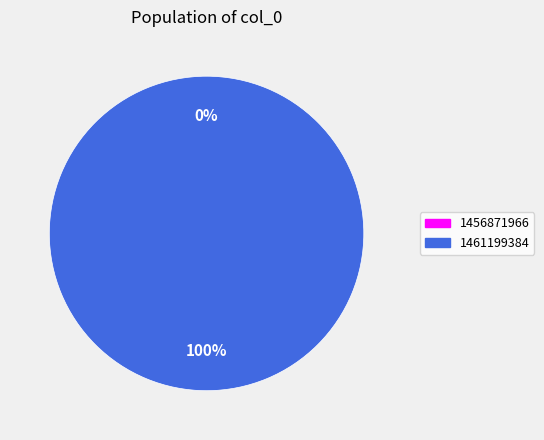

To the nearest percent, what is the average slice percentage?

50%